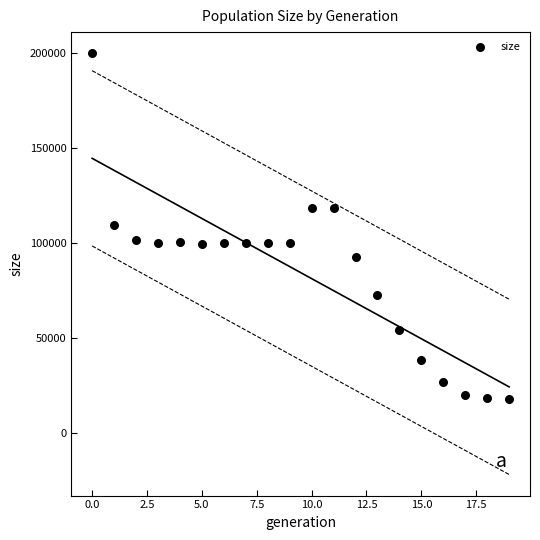

What is the range of Y values (max minus min)?

182129